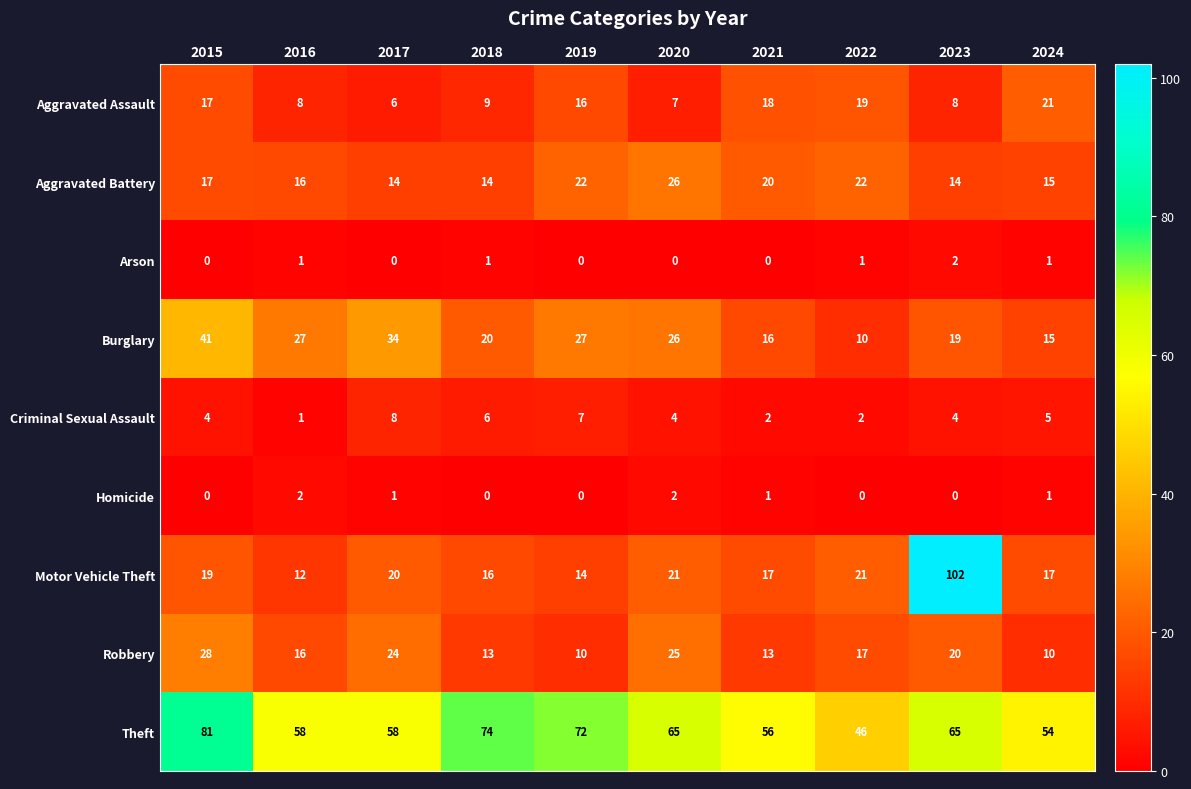

How many values in the Robbery series are below 17?

5